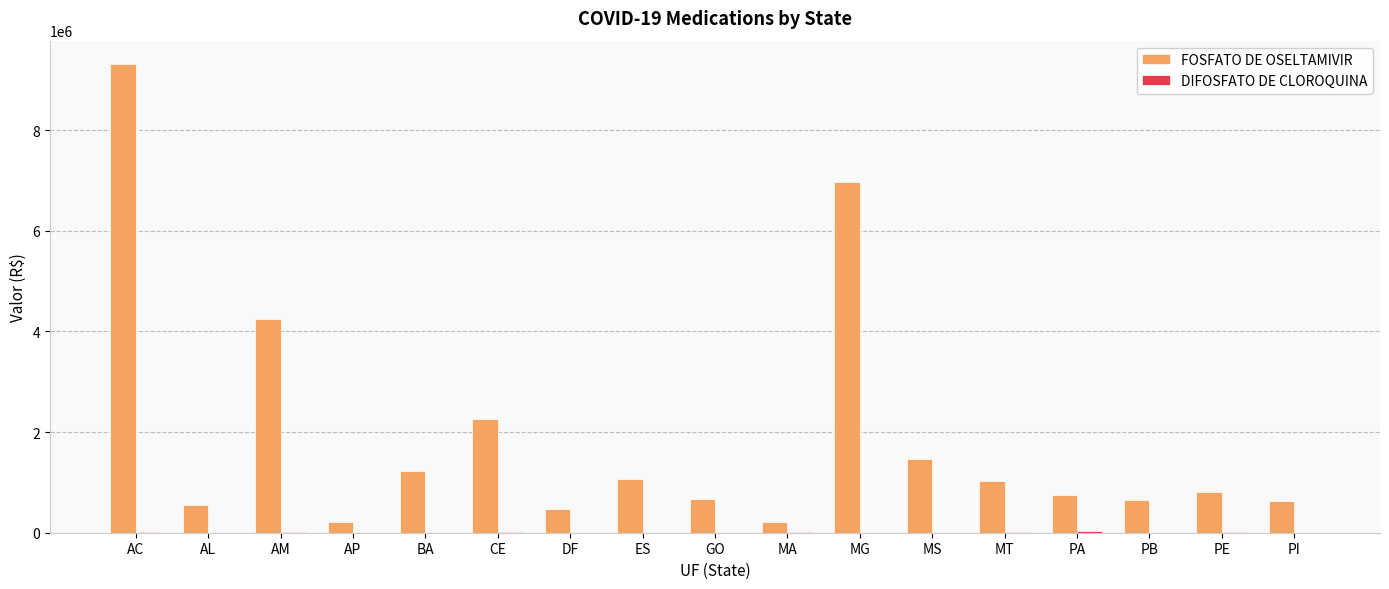

Between DF and MG, which series saw the biggest shift?

FOSFATO DE OSELTAMIVIR